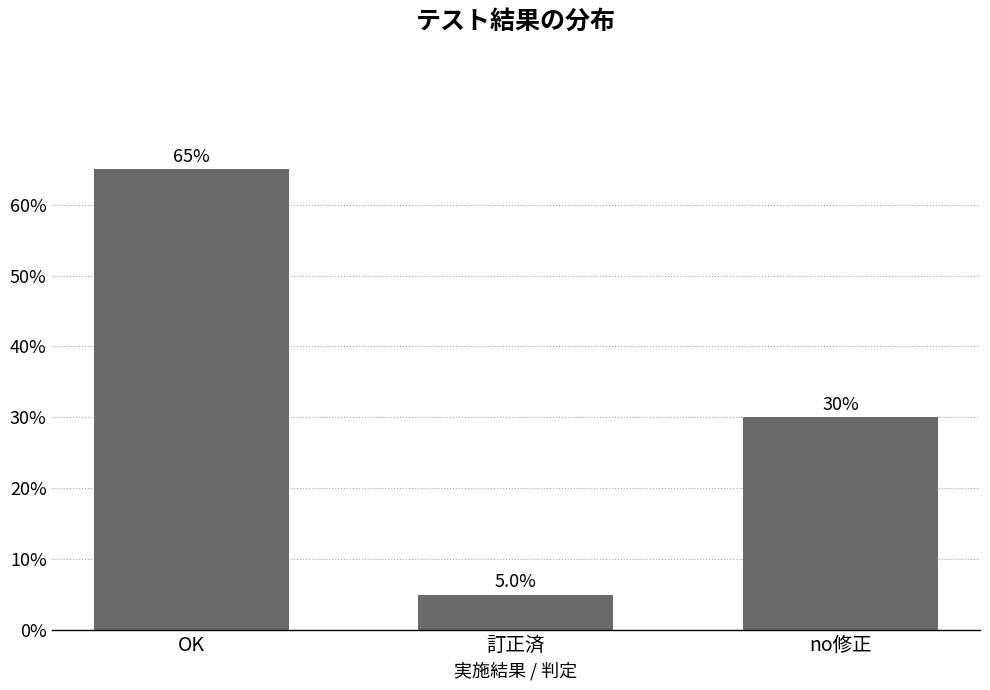

Reading left to right, list all the values displayed in this chart.

65	5	30